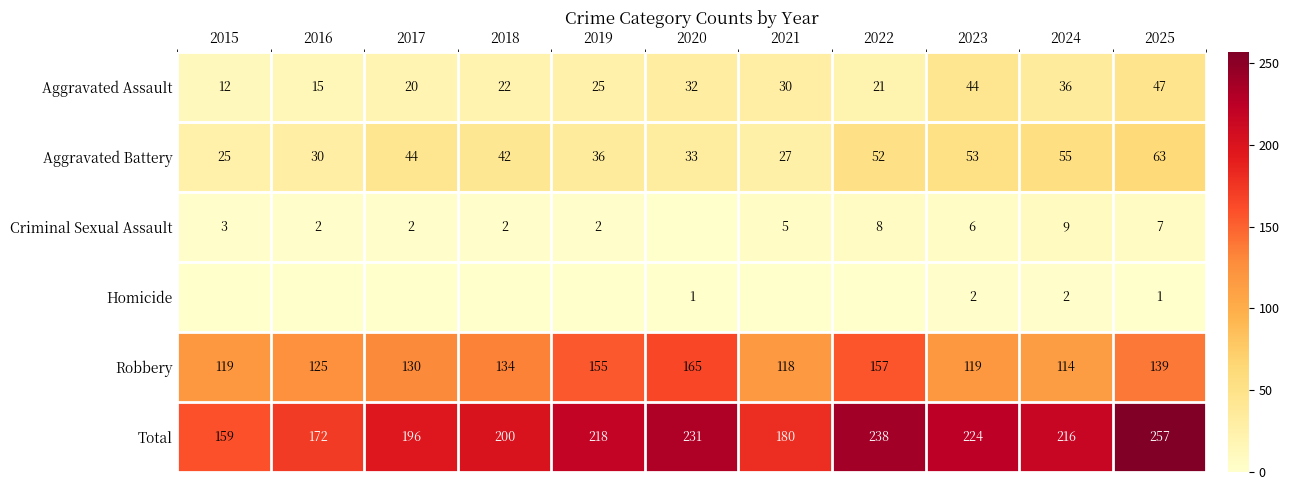

The Aggravated Battery series shows 21 at 2022. True or false?

False